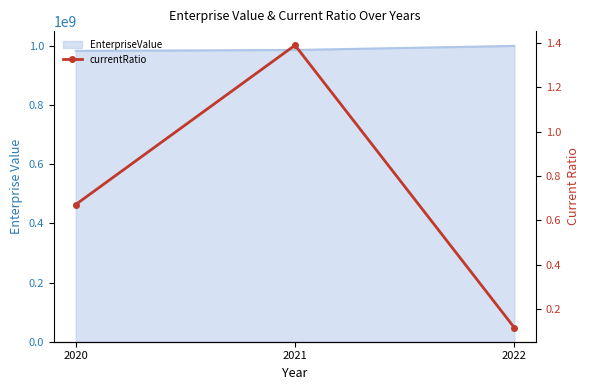

True or false: the data shows 2.3 at 2021.

False